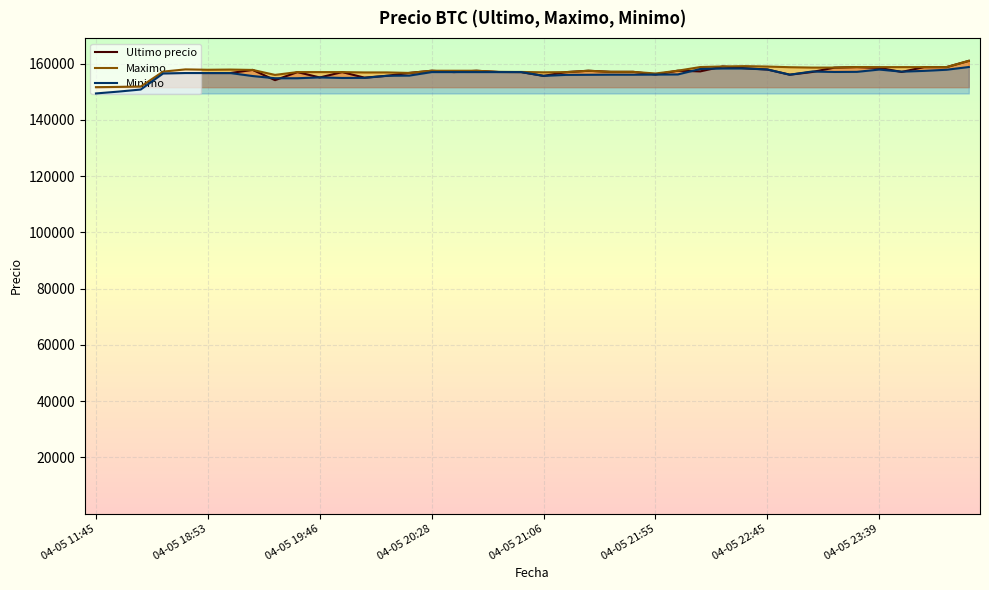

What is the total value across all series at 2021-04-05 20:38?

471479